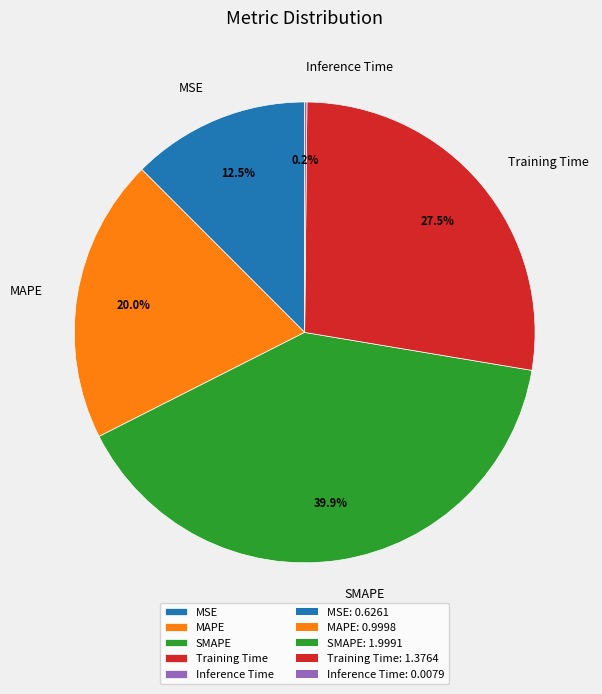

How much of the chart is everything except SMAPE?

60.1%